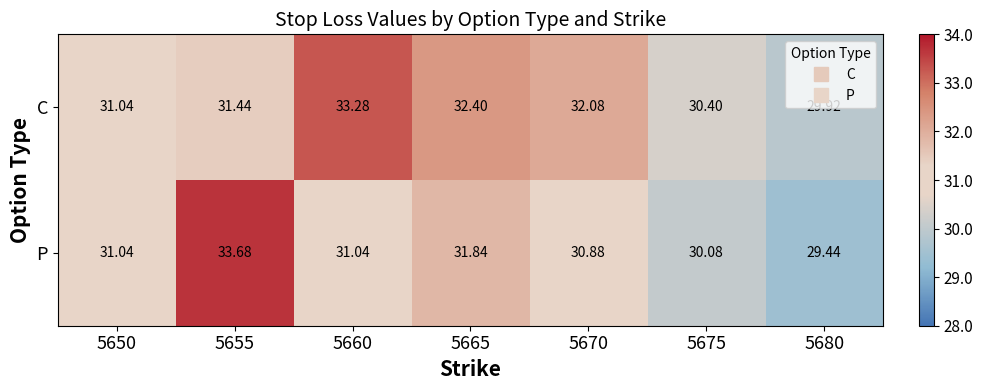

Between 5665 and 5670, which series saw the biggest shift?

P